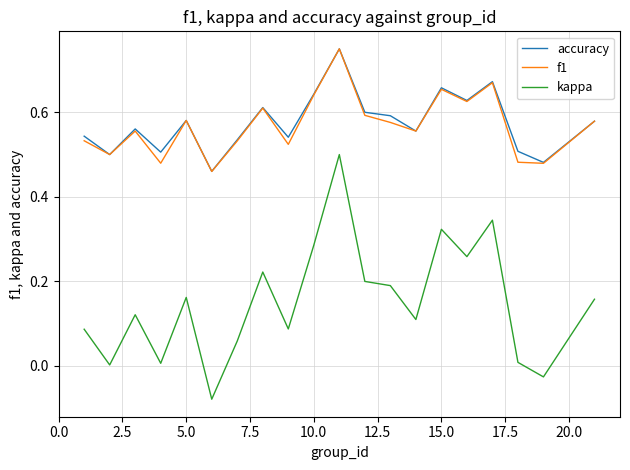

What is the sum of all f1 values?

11.4